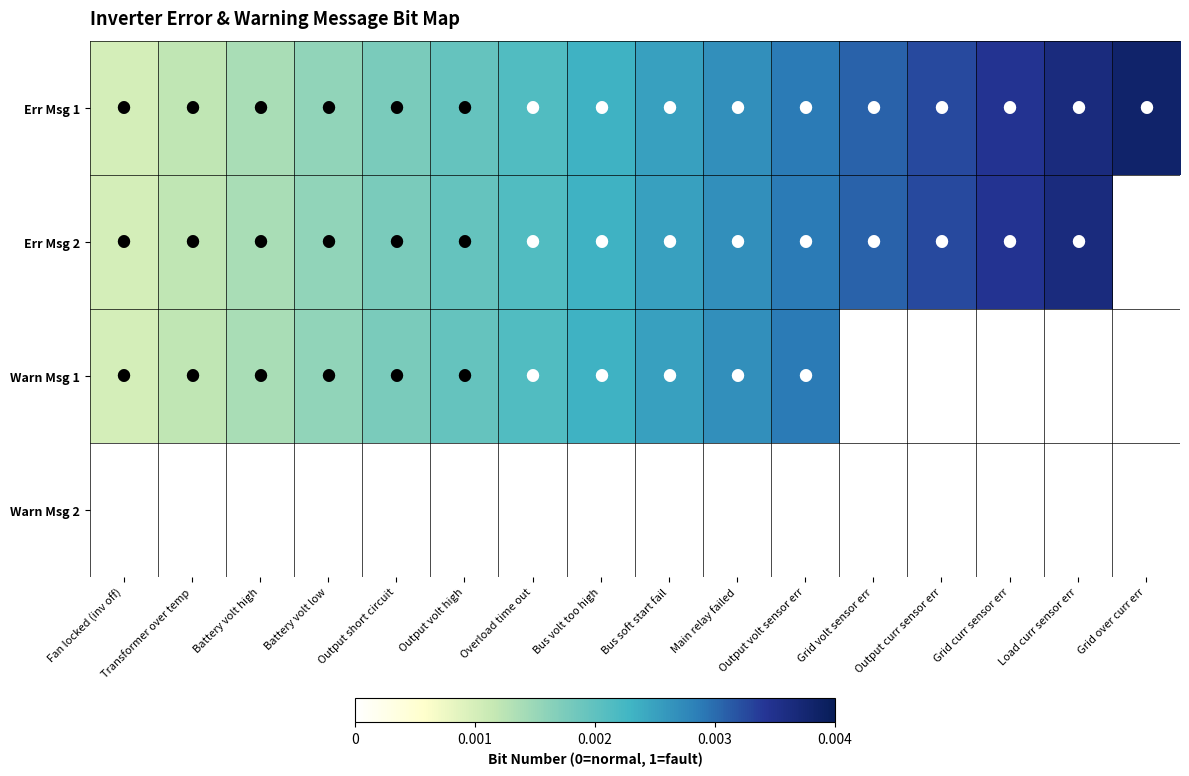

Which series has the widest spread of values?

Err Msg 2